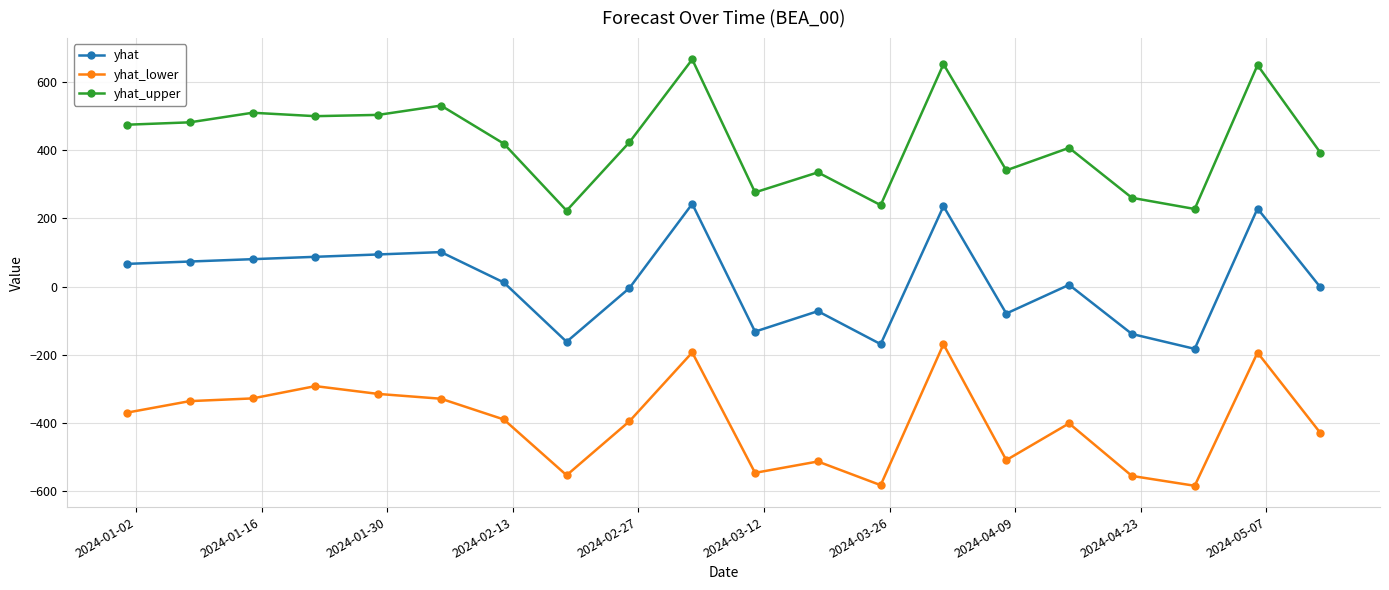

What is the sum of all yhat values?

281.9